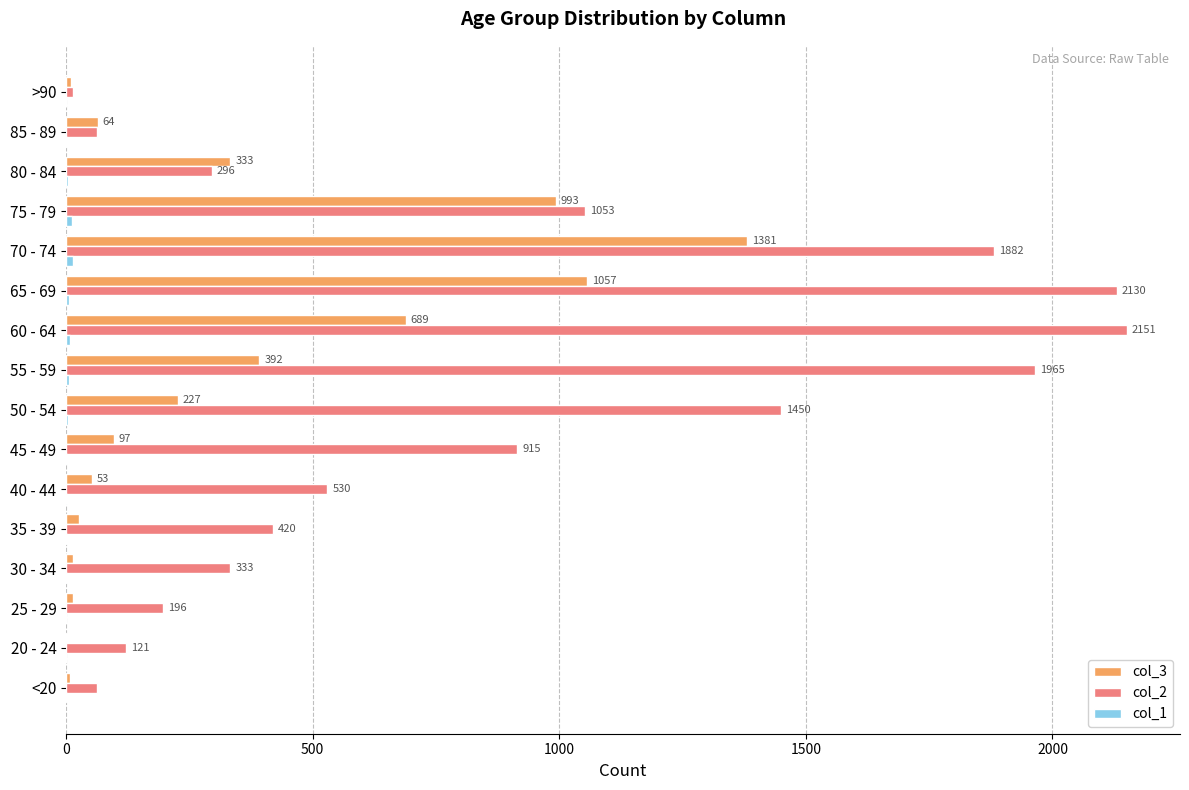

Which series has the largest total across all categories?

col_2